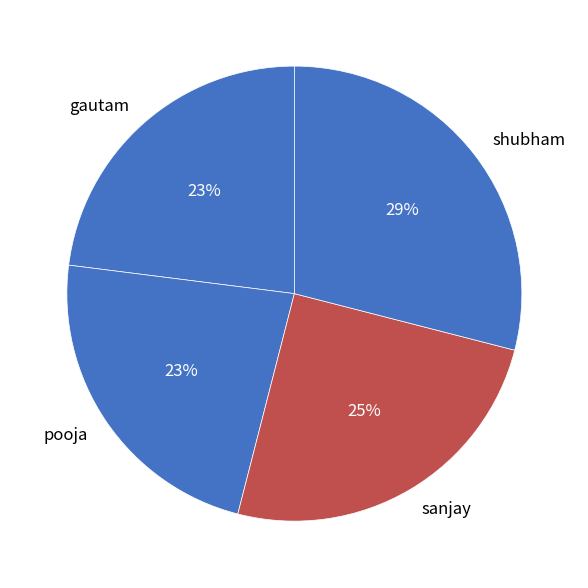

Which slice is the largest?

shubham